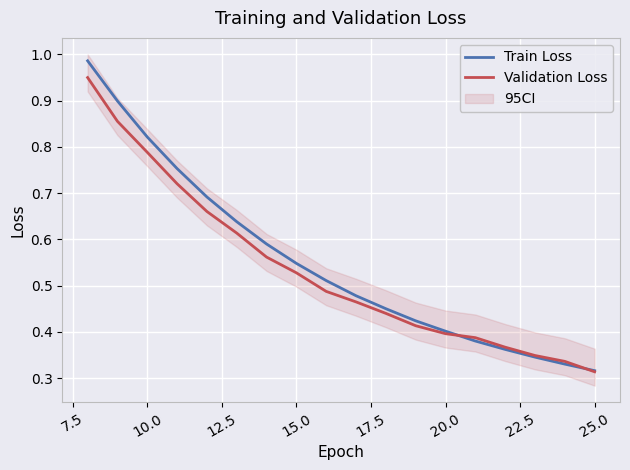

Reading right to left, extract all data points from this chart.

Train Loss: 0.3	0.3	0.3	0.4	0.4	0.4	0.4	0.4	0.5	0.5	0.5	0.6	0.6	0.7	0.8	0.8	0.9	1.0
Validation Loss: 0.3	0.3	0.3	0.4	0.4	0.4	0.4	0.4	0.5	0.5	0.5	0.6	0.6	0.7	0.7	0.8	0.9	0.9